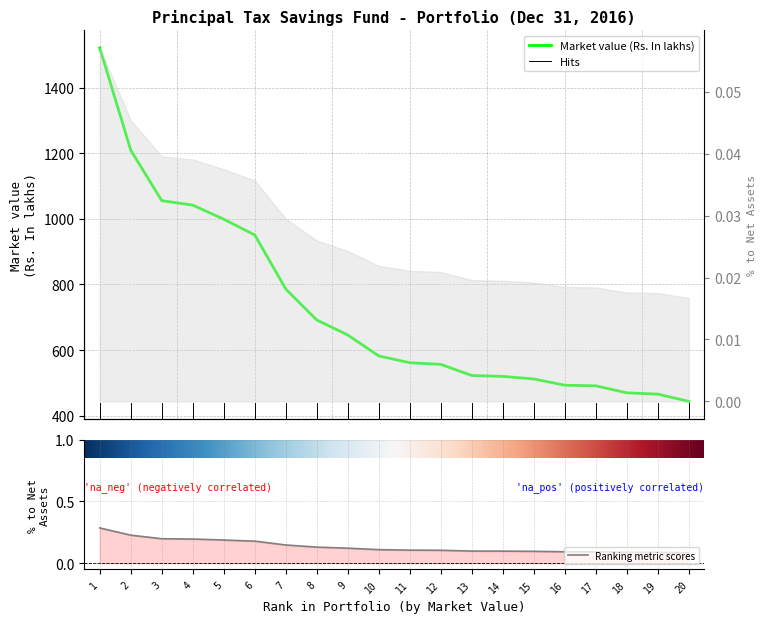

Which series has the largest total across all categories?

Market value (Rs. In lakhs)